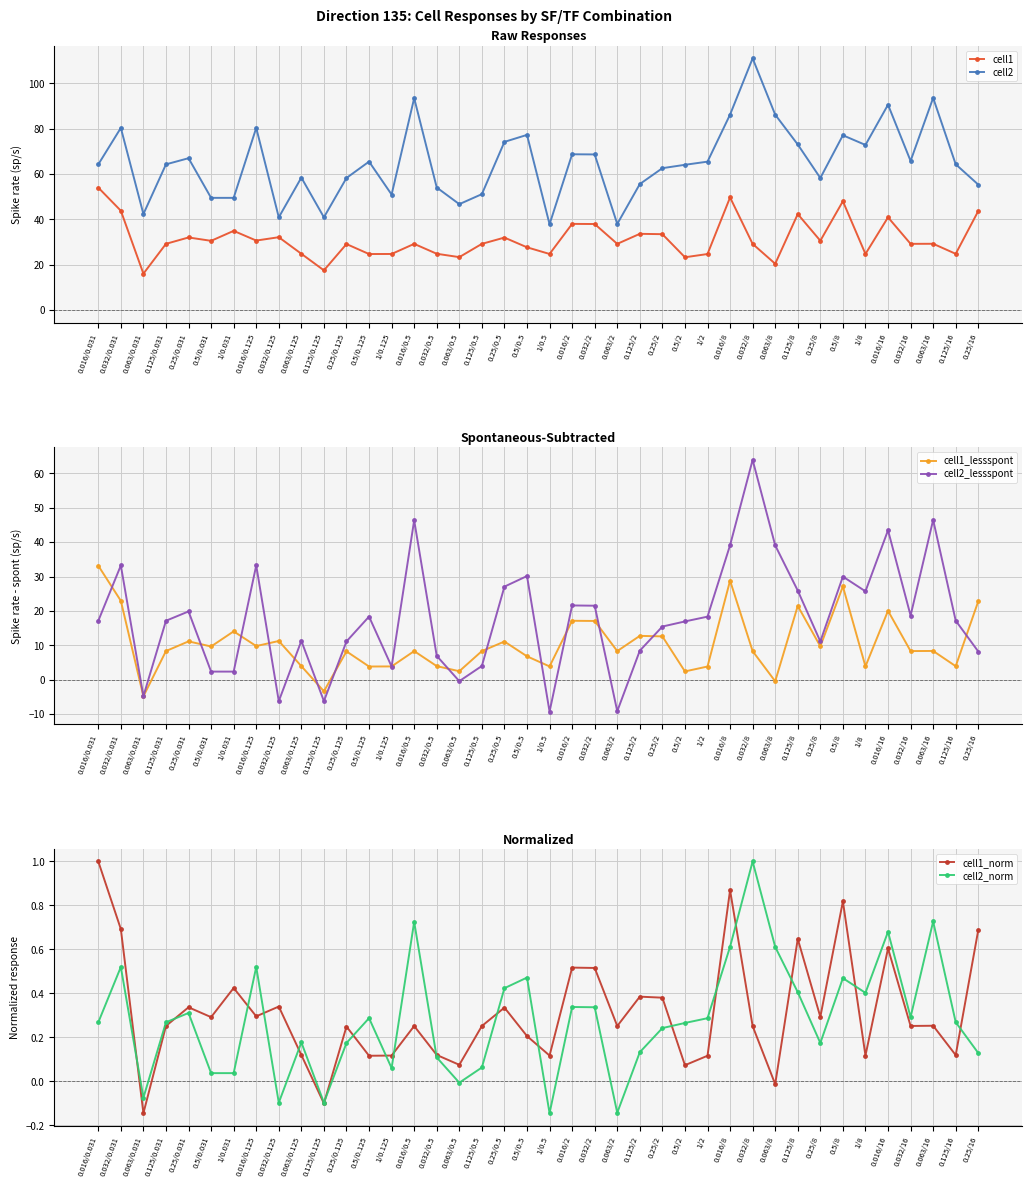

How many data points in cell1_norm are above 0?

37